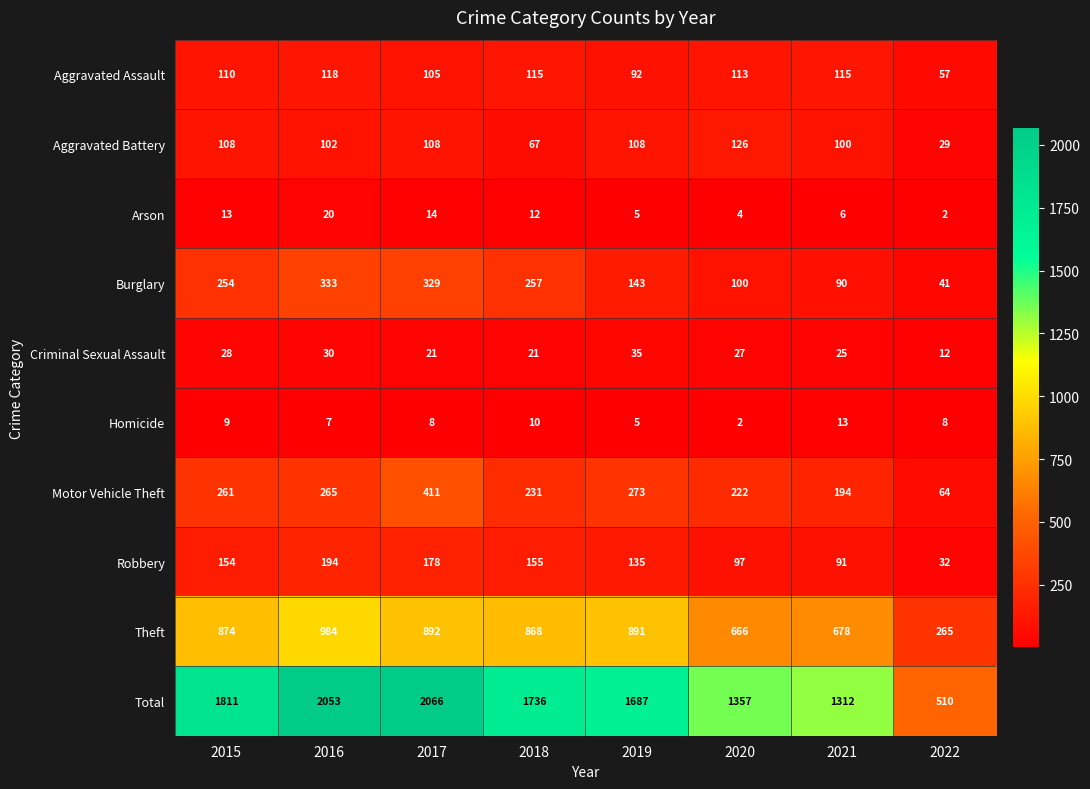

What is the difference between the second highest and minimum values in the Total series?

1543